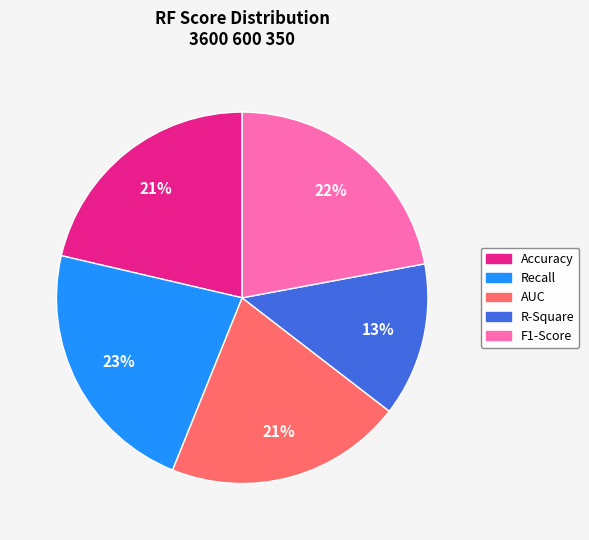

The Recall slice represents 38% of the pie. True or false?

False